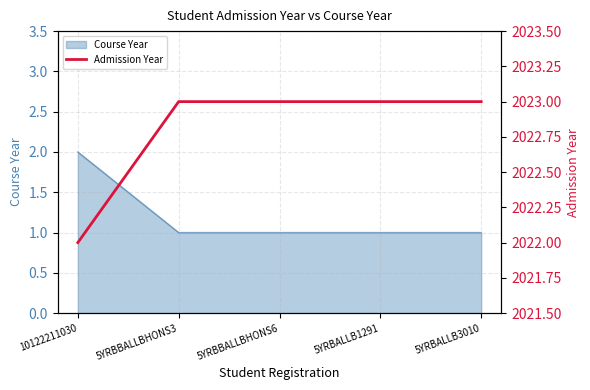

How many lines are shown in the chart?

1